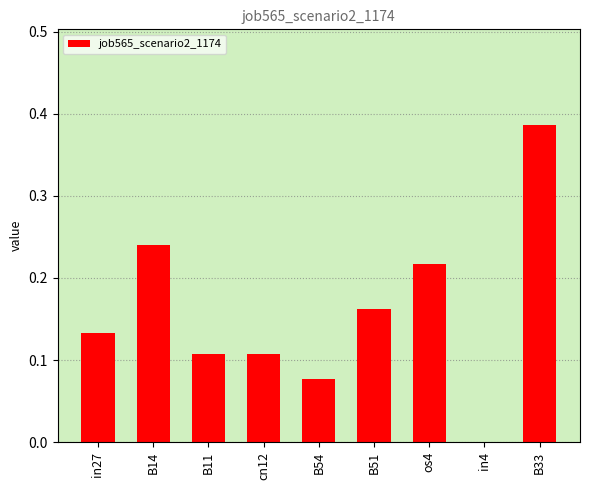

What is the sum of all values?

1.4